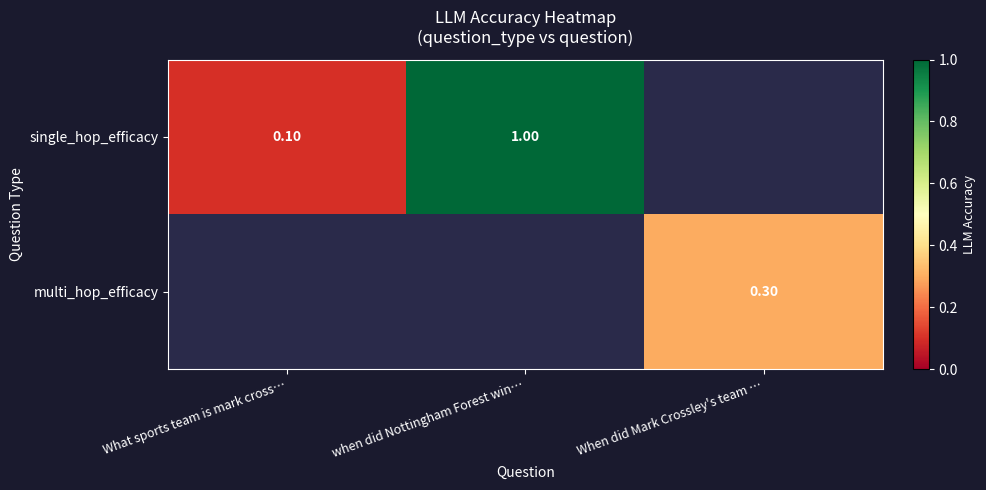

Which category has the lowest value in the single_hop_efficacy series?

What sports team is mark cross…